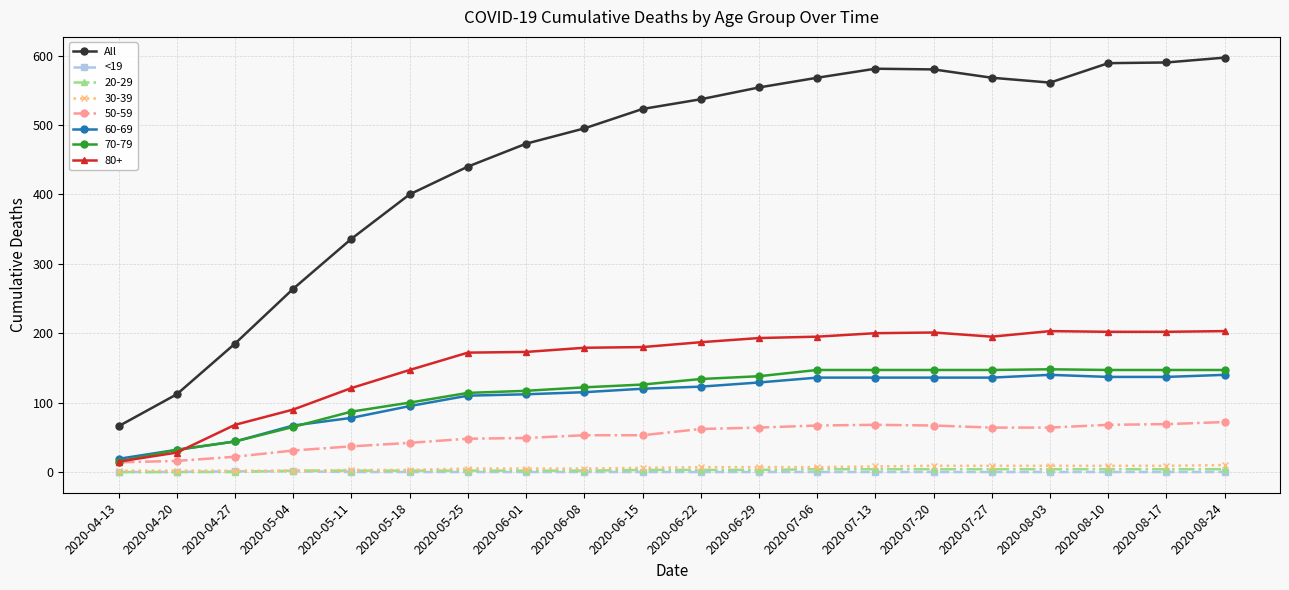

What is the spread (max minus min) of values at 2020-07-27?

568